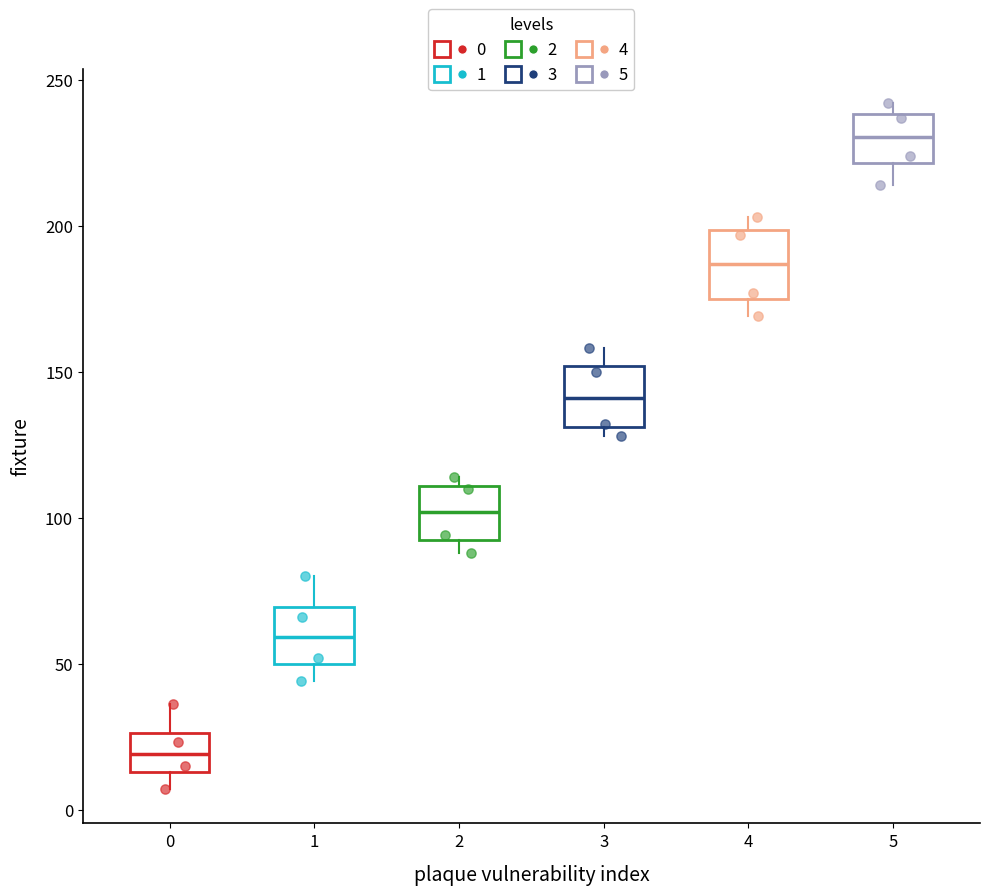

Reading left to right, read every box against the y-axis: the position of its median line, the range the box covers, and the ends of its whiskers. The values are not printed on the chart, so give them approximately, as read against the axis.

0: median 20, box 15 to 25, whiskers 5 to 35
1: median 60, box 50 to 70, whiskers 45 to 80
2: median 100, box 95 to 110, whiskers 90 to 115
3: median 140, box 130 to 150, whiskers 130 (just below the box's lower edge) to 160
4: median 185, box 175 to 200, whiskers 170 to 205
5: median 230, box 220 to 240, whiskers 215 to 240 (just above the box's upper edge)